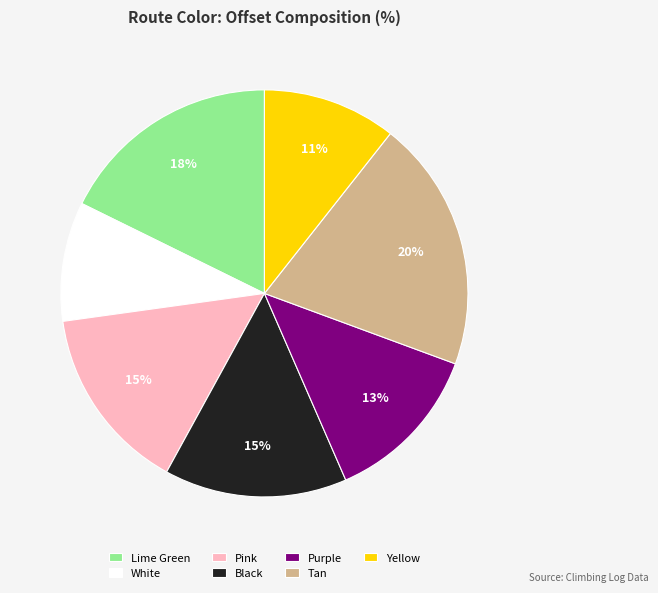

What percentage is the Lime Green slice, to the nearest percent?

18%